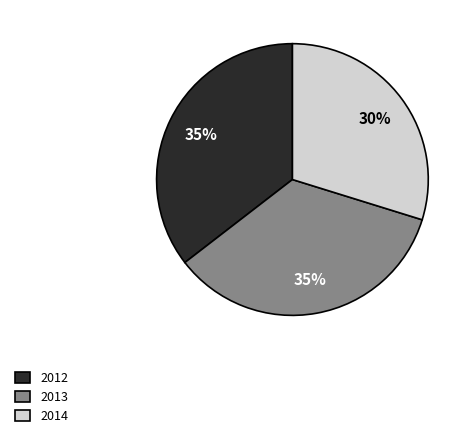

What percentage is the 2014 slice, to the nearest percent?

30%